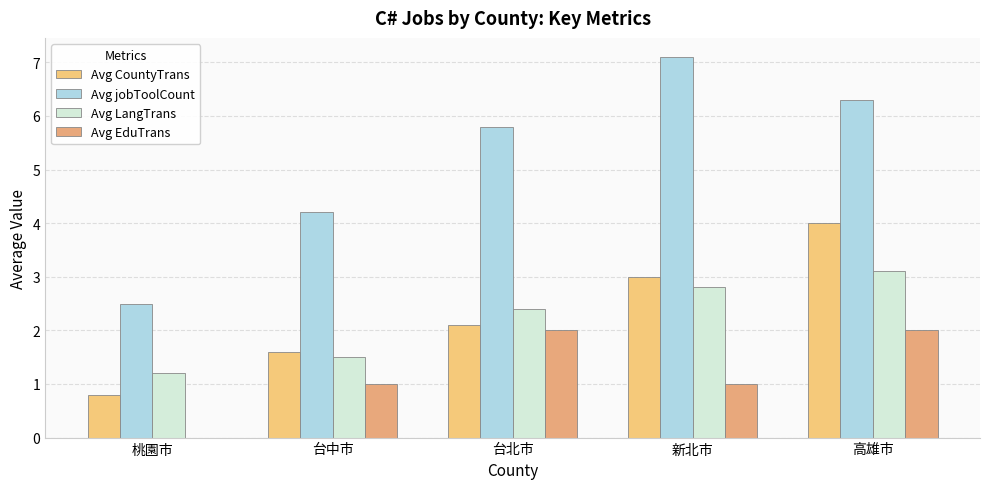

What is the difference between the Avg CountyTrans values at 新北市 and 台北市?

0.9